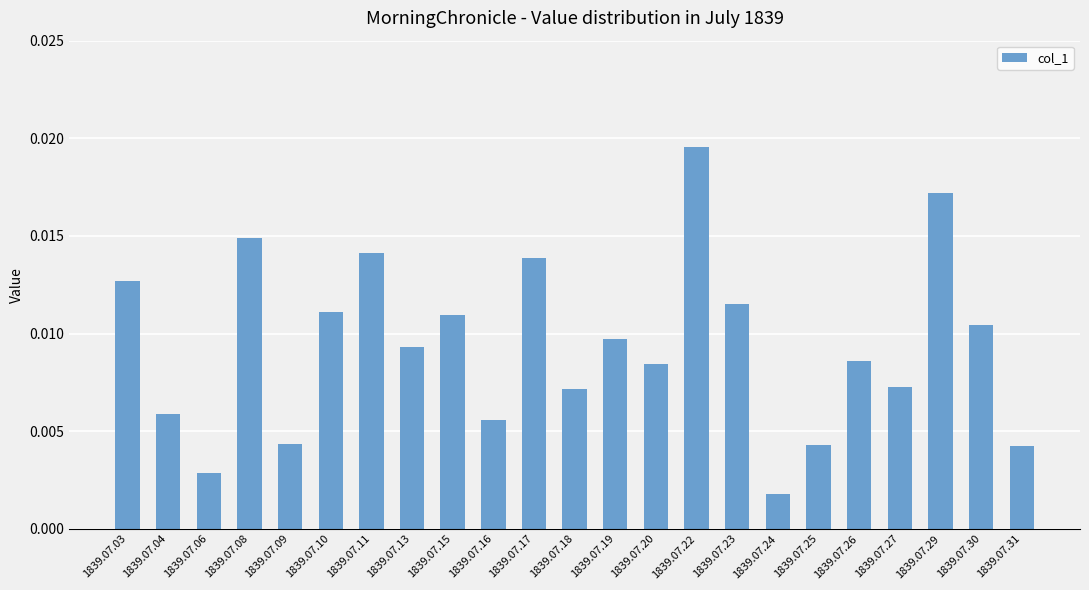

Between 1839.07.24 and 1839.07.03, which is larger?

1839.07.03